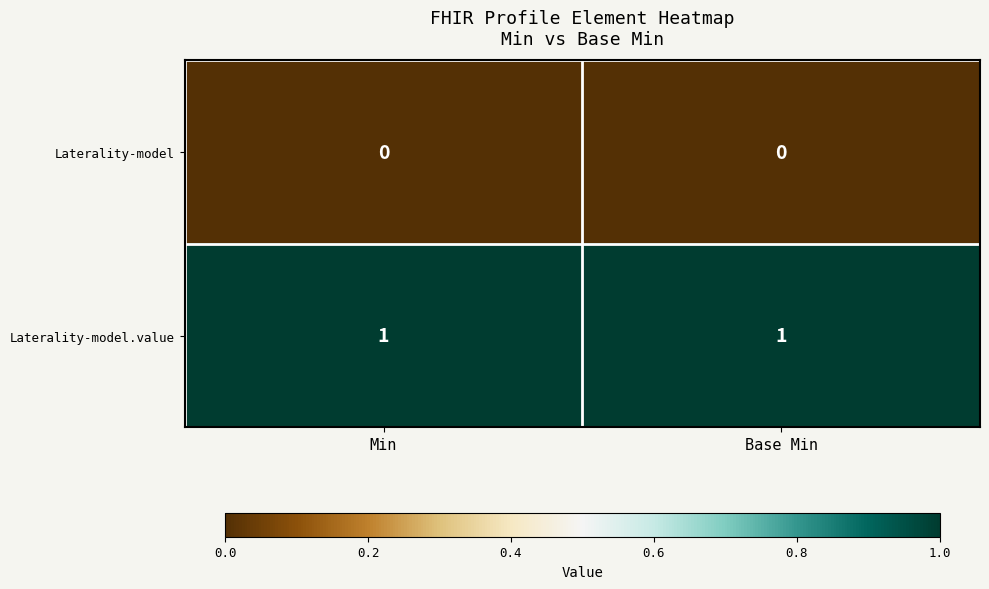

At how many categories does at least one series exceed 0?

2